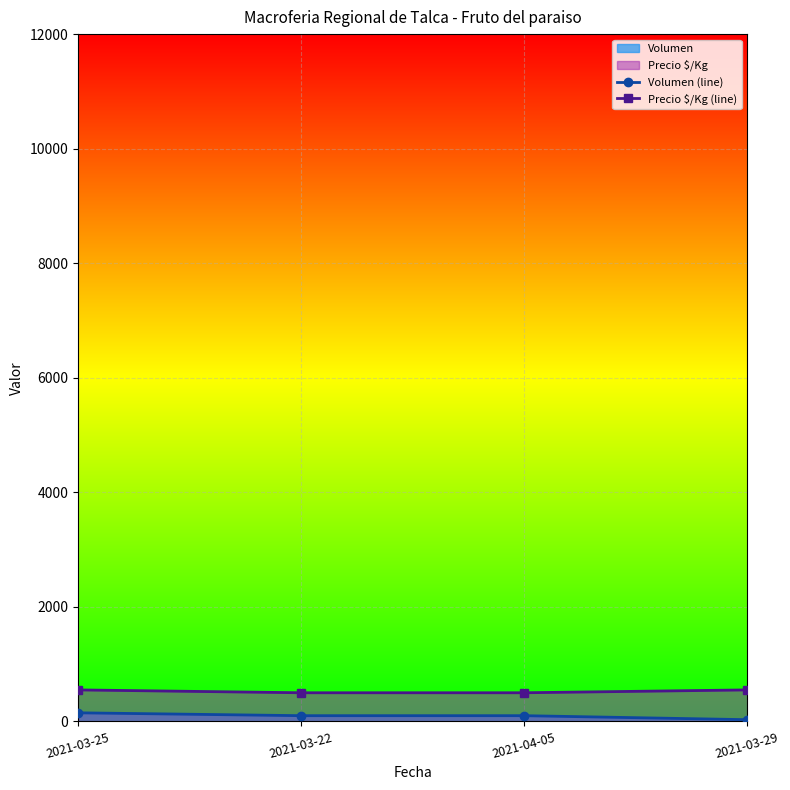

Which category has the highest value in the Precio $/Kg (line) series?

2021-03-25